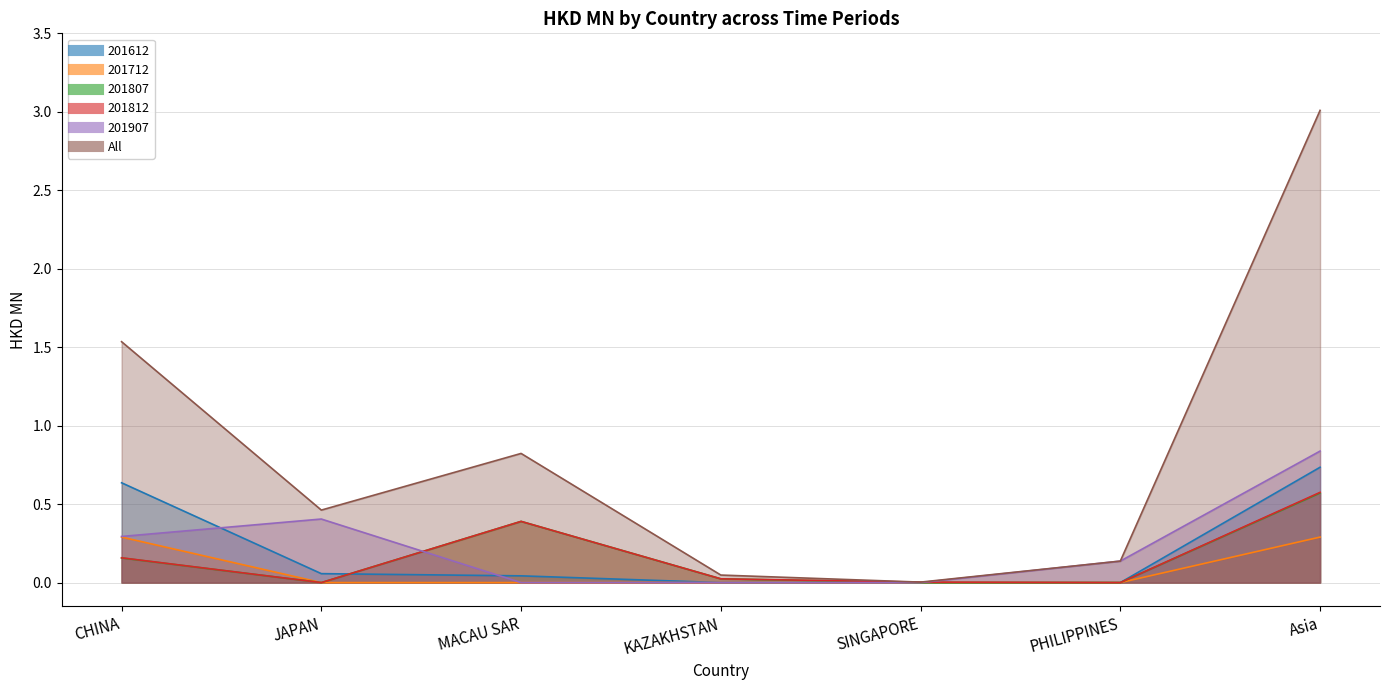

At which category does 201812 reach its first local valley?

JAPAN